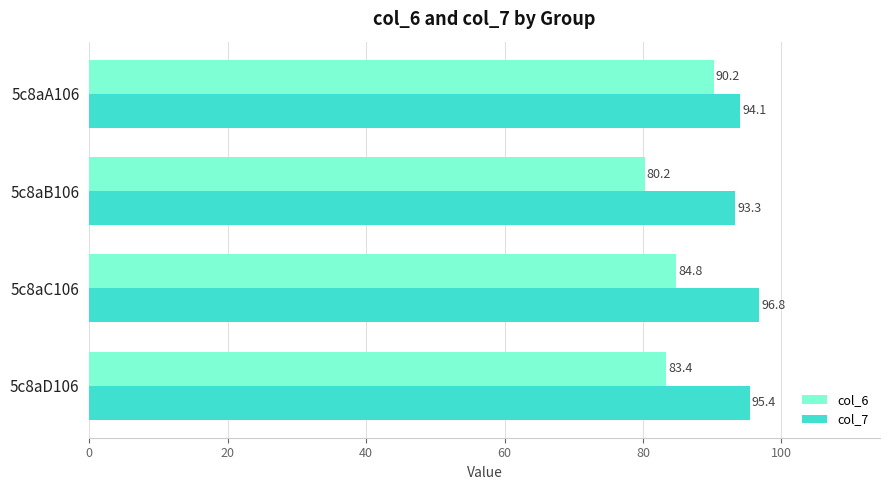

Rank the categories by col_7 value from lowest to highest.

5c8aB106, 5c8aA106, 5c8aD106, 5c8aC106